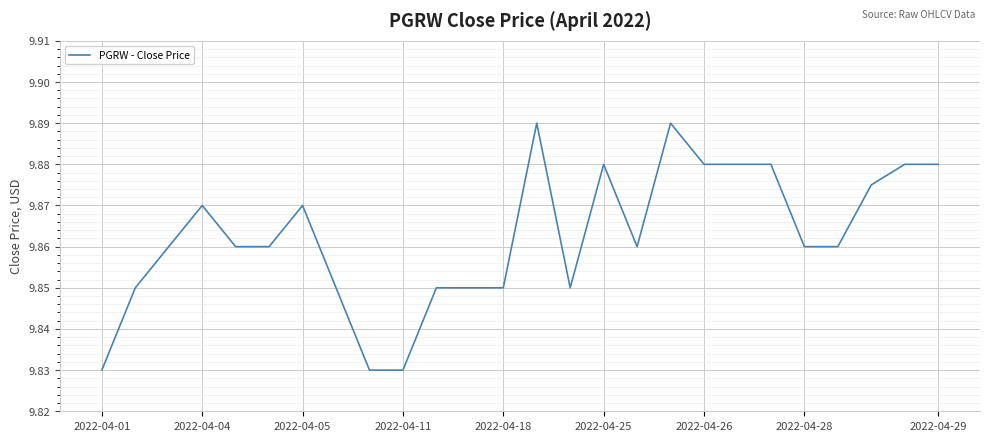

Is this an area chart (filled region under the line)?

No